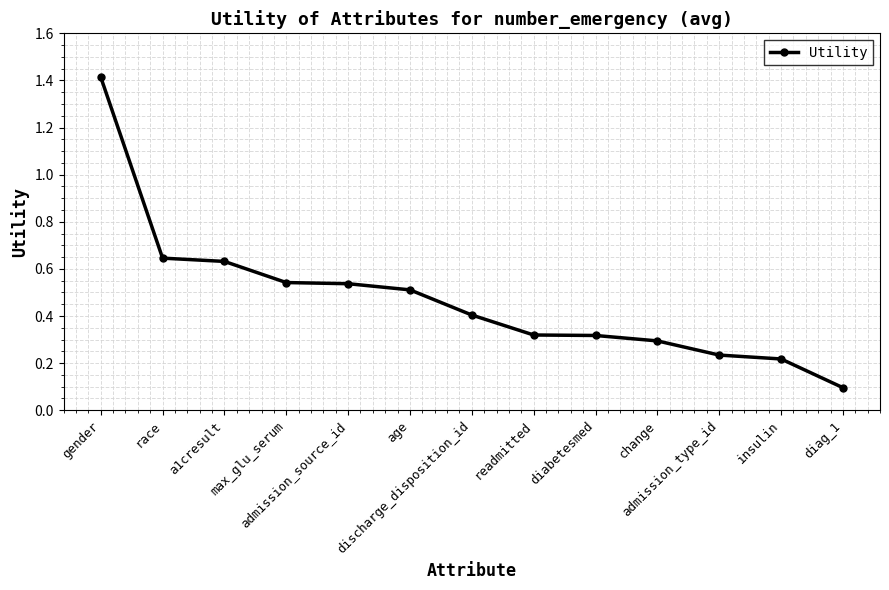

How many lines are shown in the chart?

1